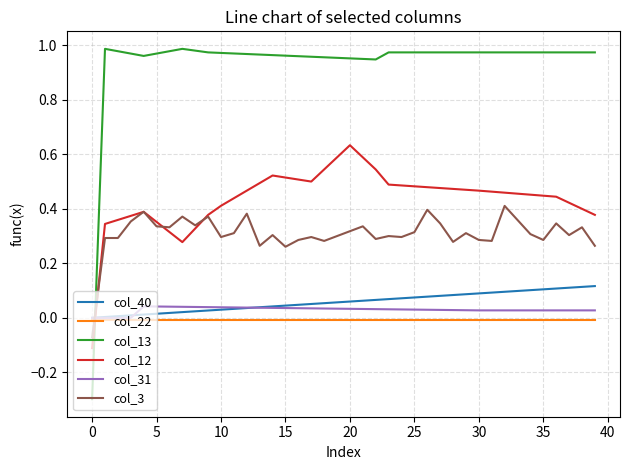

Which series has the largest total across all categories?

col_13